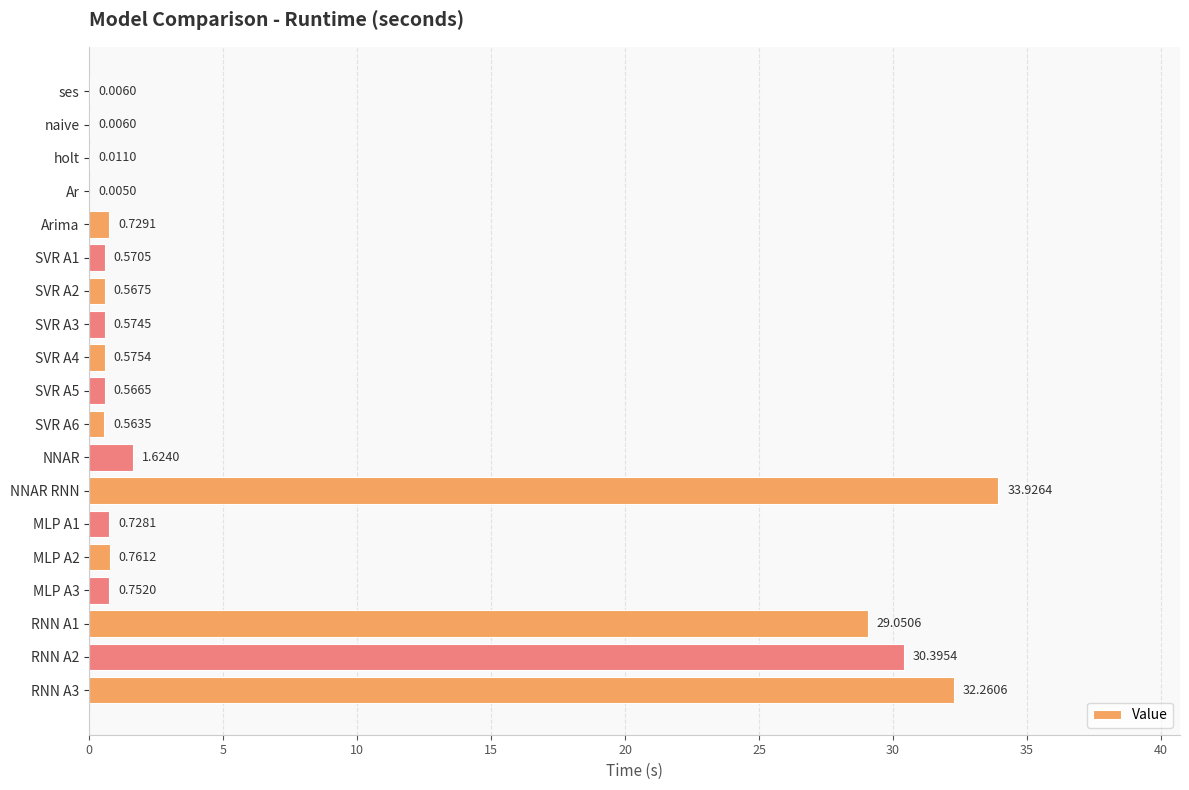

Which category has the highest value across all series?

NNAR RNN